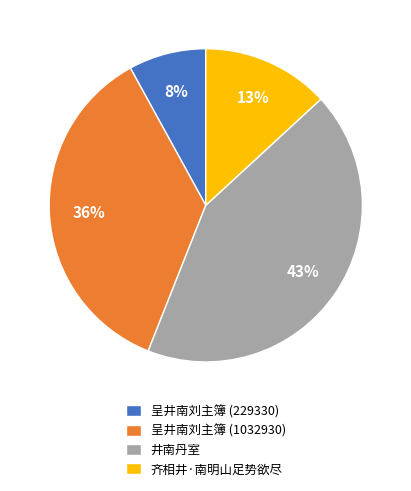

What percentage is the 呈井南刘主簿 (1032930) slice, to the nearest percent?

36%